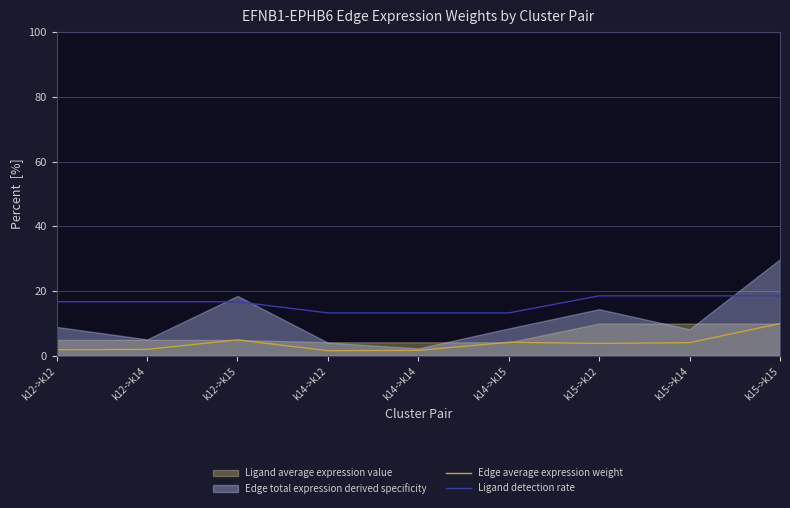

What value does the Ligand detection rate series have at k12->k15?

16.7